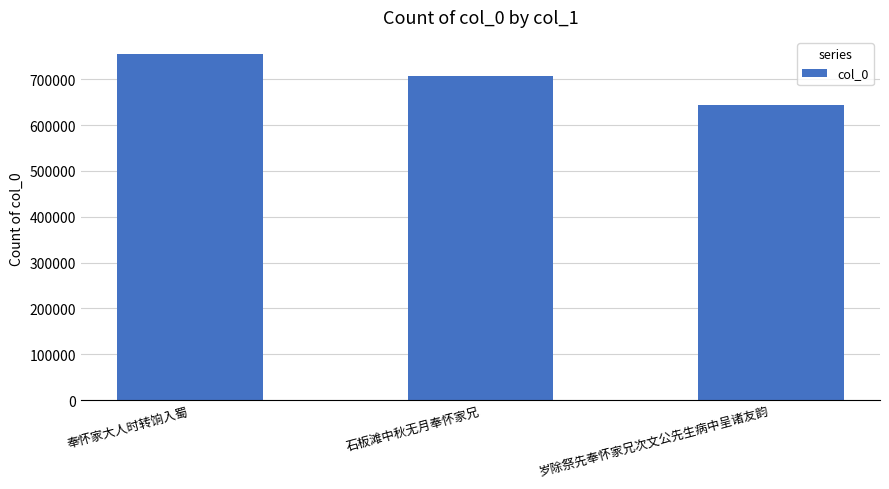

True or false: the data shows 463312 at 奉怀家大人时转饷入蜀.

False